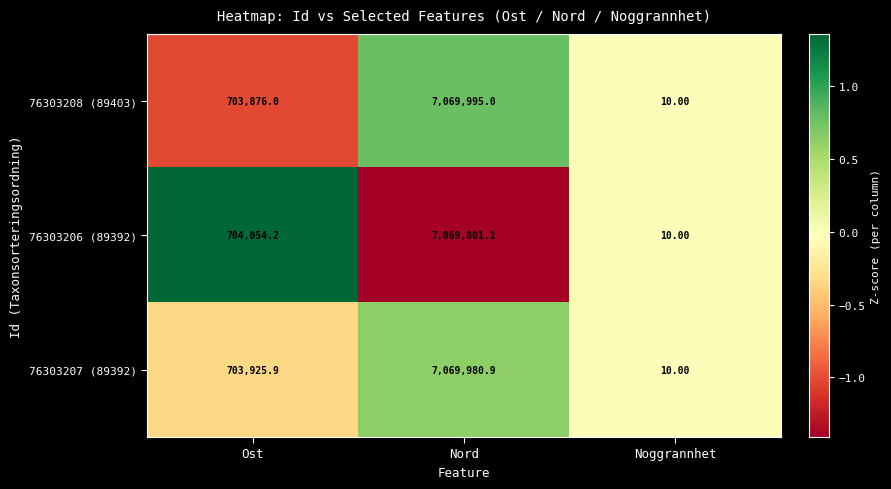

At which label does 76303206 (89392) reach its peak?

Nord